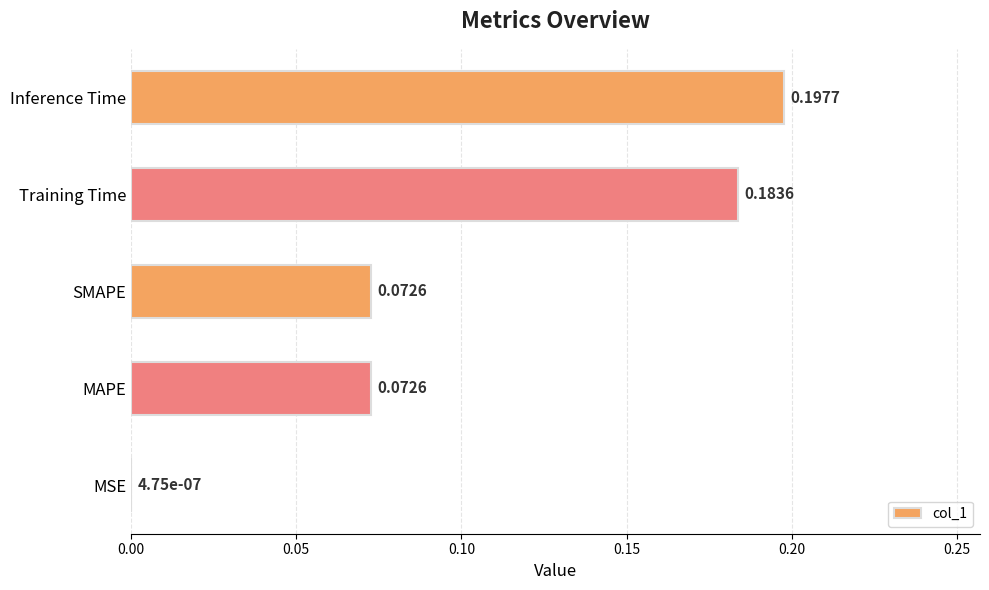

Which category has the highest value across all series?

Inference Time